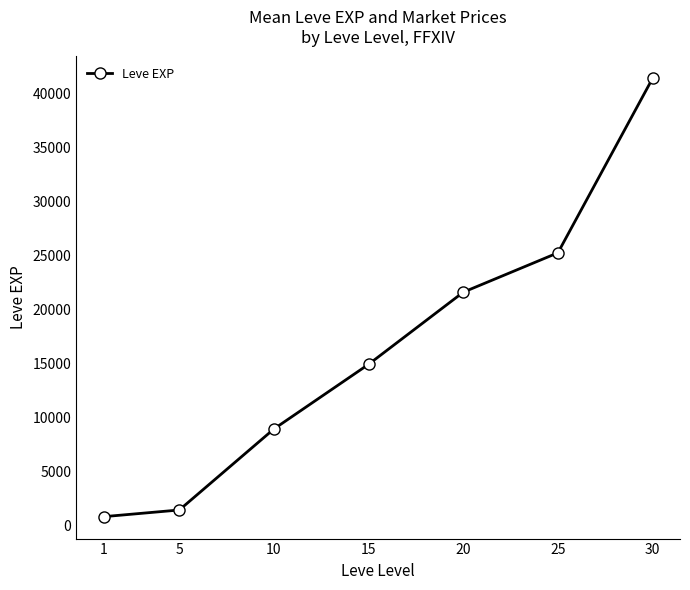

Which label corresponds to the smallest value in the chart?

1